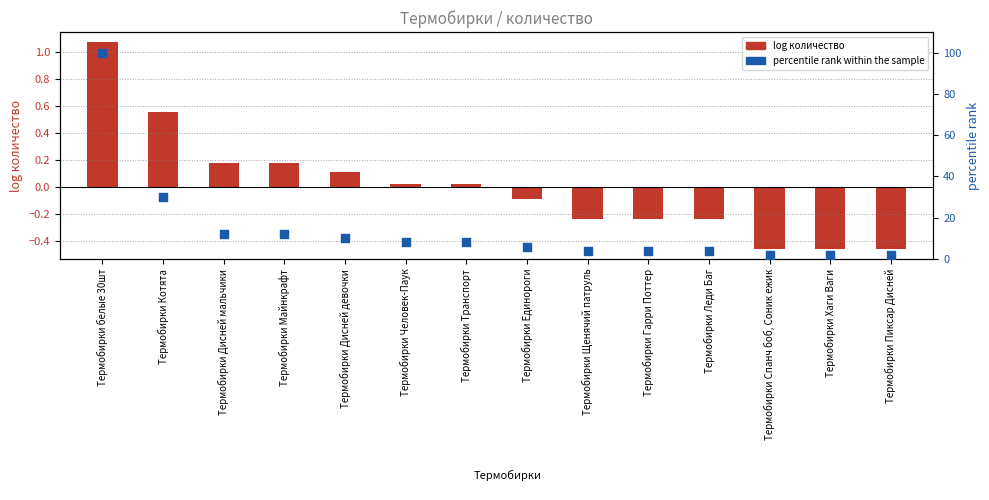

What are all the series names shown in the legend?

log количество, percentile rank within the sample